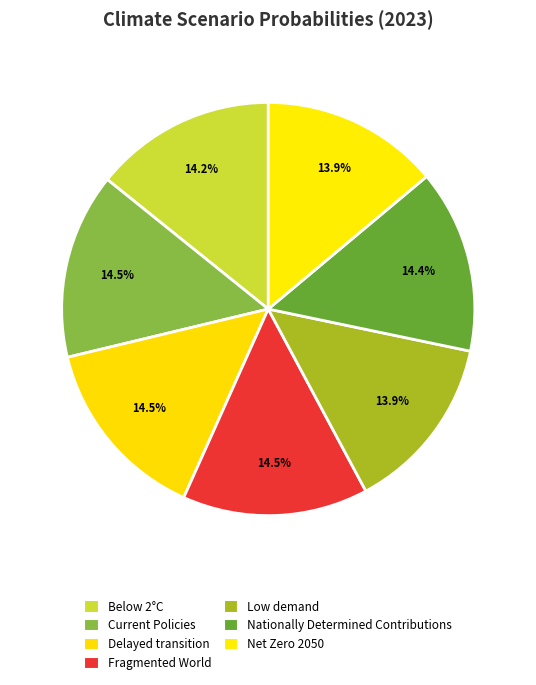

Count the number of slices in the pie.

7